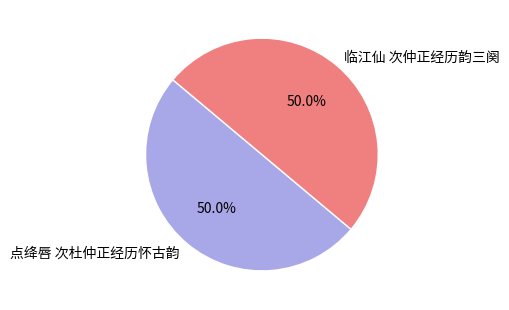

Approximately how many times larger is the value at 临江仙 次仲正经历韵三阕 compared to 点绛唇 次杜仲正经历怀古韵?

1.0